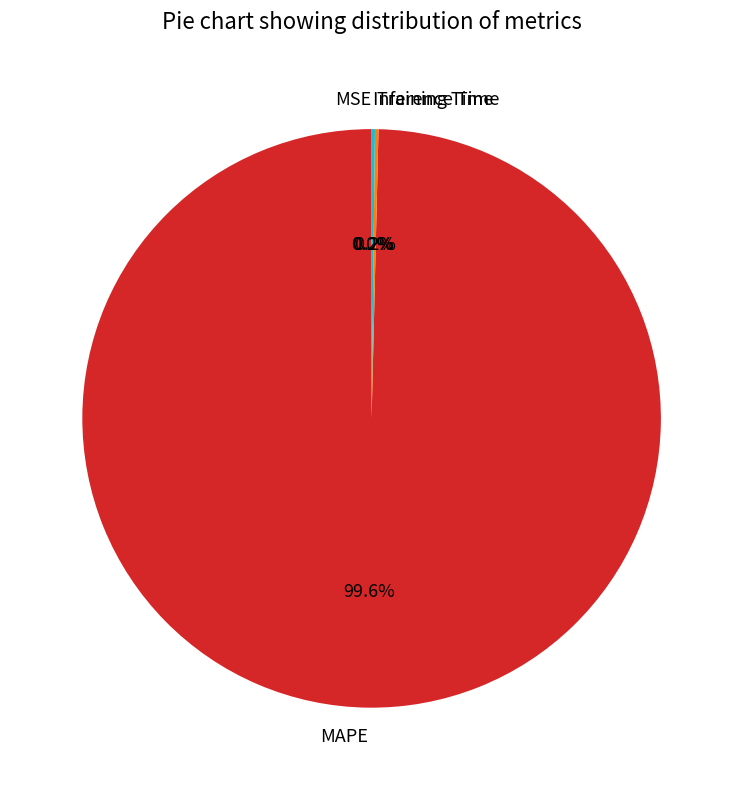

How much of the chart is everything except MAPE?

0.4%